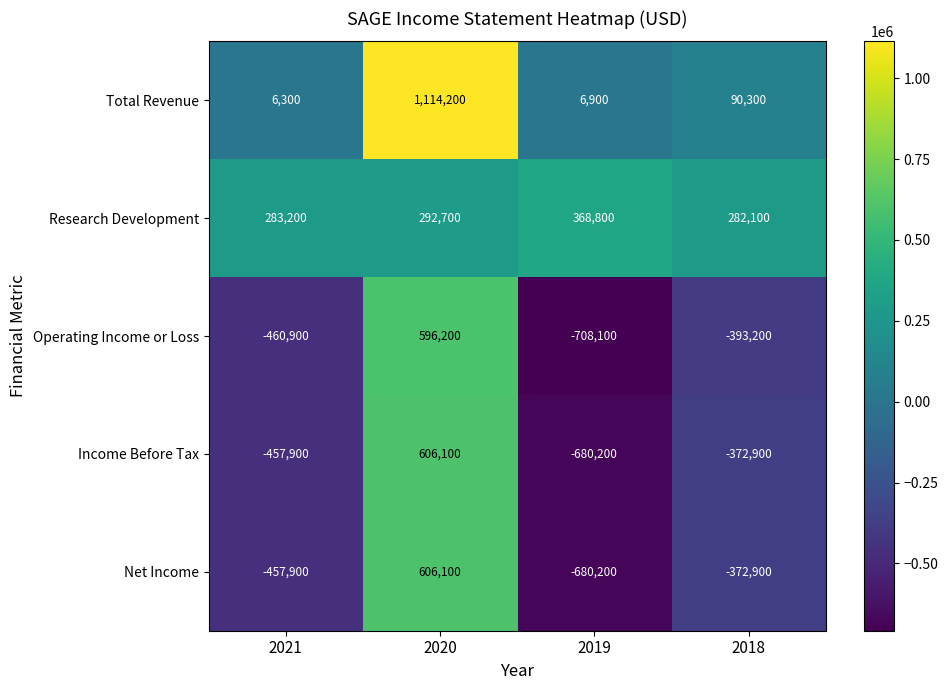

The value of Research Development at 2018 is 399833. True or false?

False